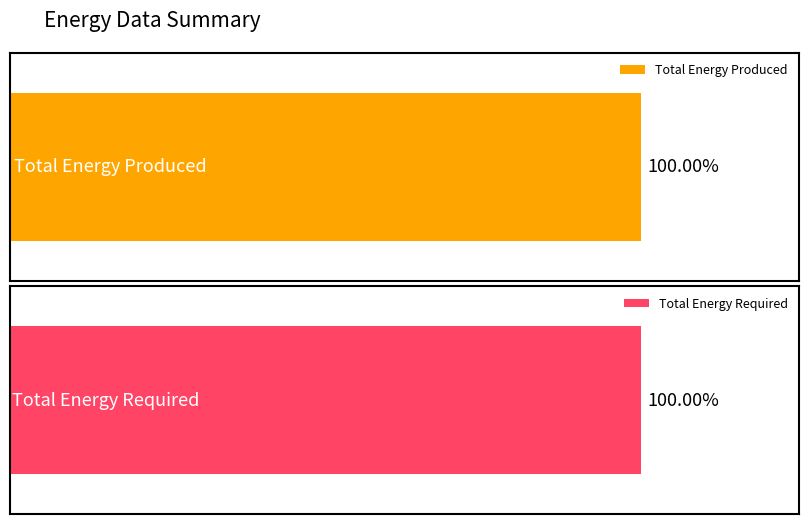

What is the sum of all Total Energy Produced values?

17920